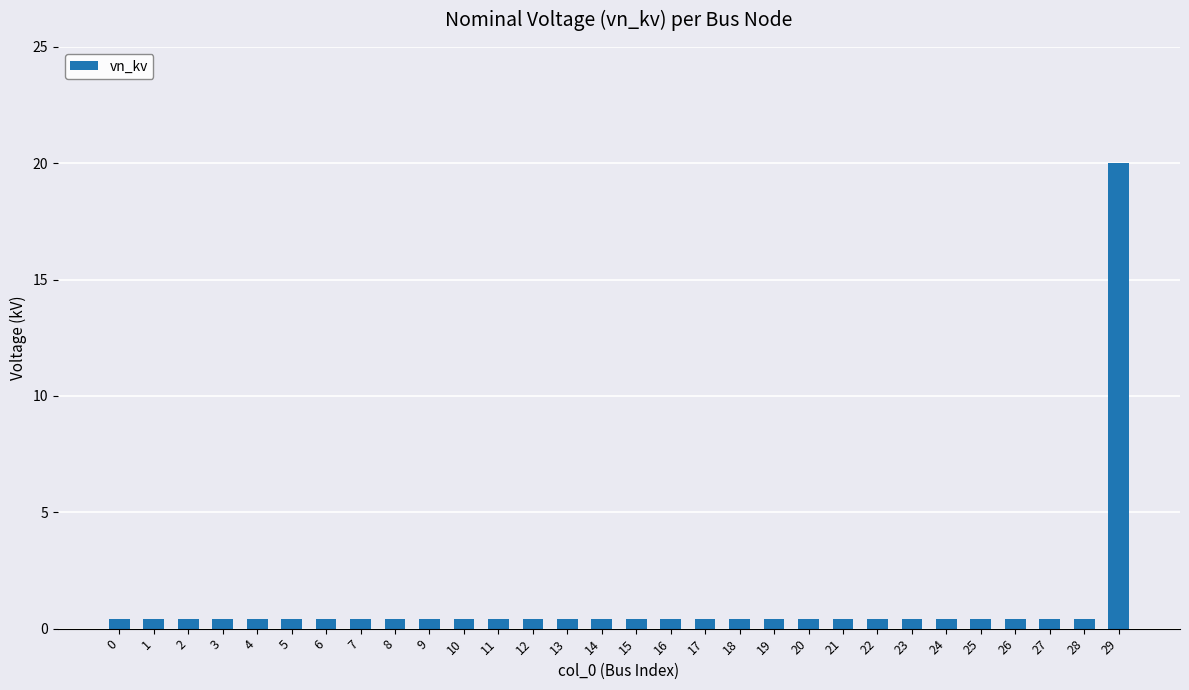

What is the value of the 7th bar from the left?

0.4